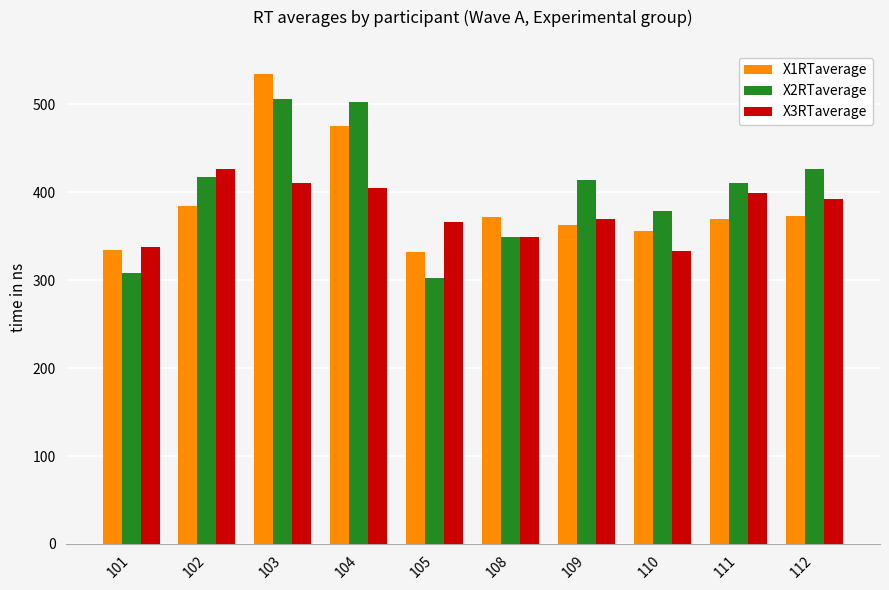

At which category does the chart reach its minimum across all series?

105